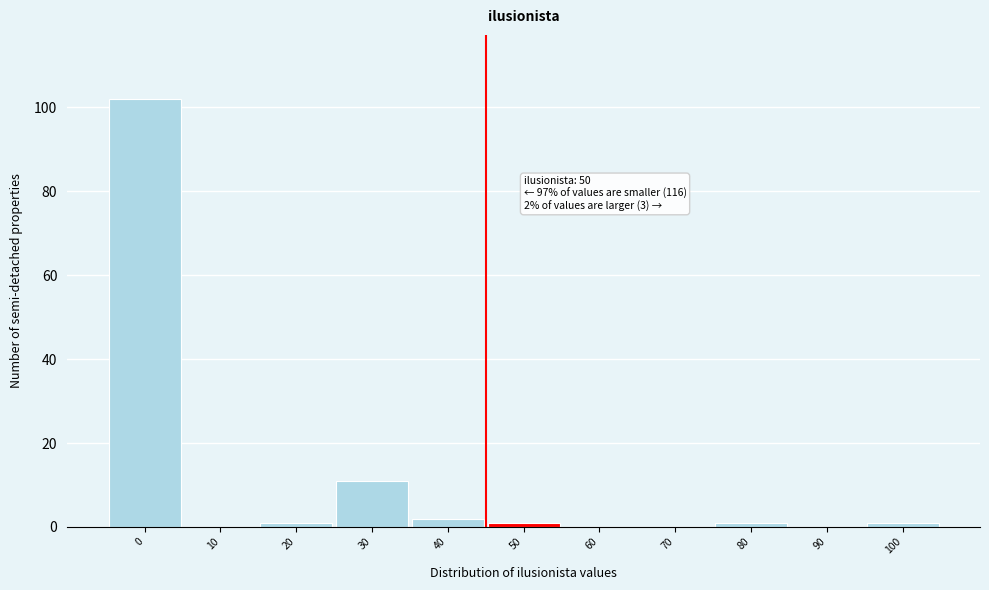

Reading left to right, extract all data points from this chart.

0=102	10=0	20=1	30=11	40=2	50=1	60=0	70=0	80=1	90=0	100=1